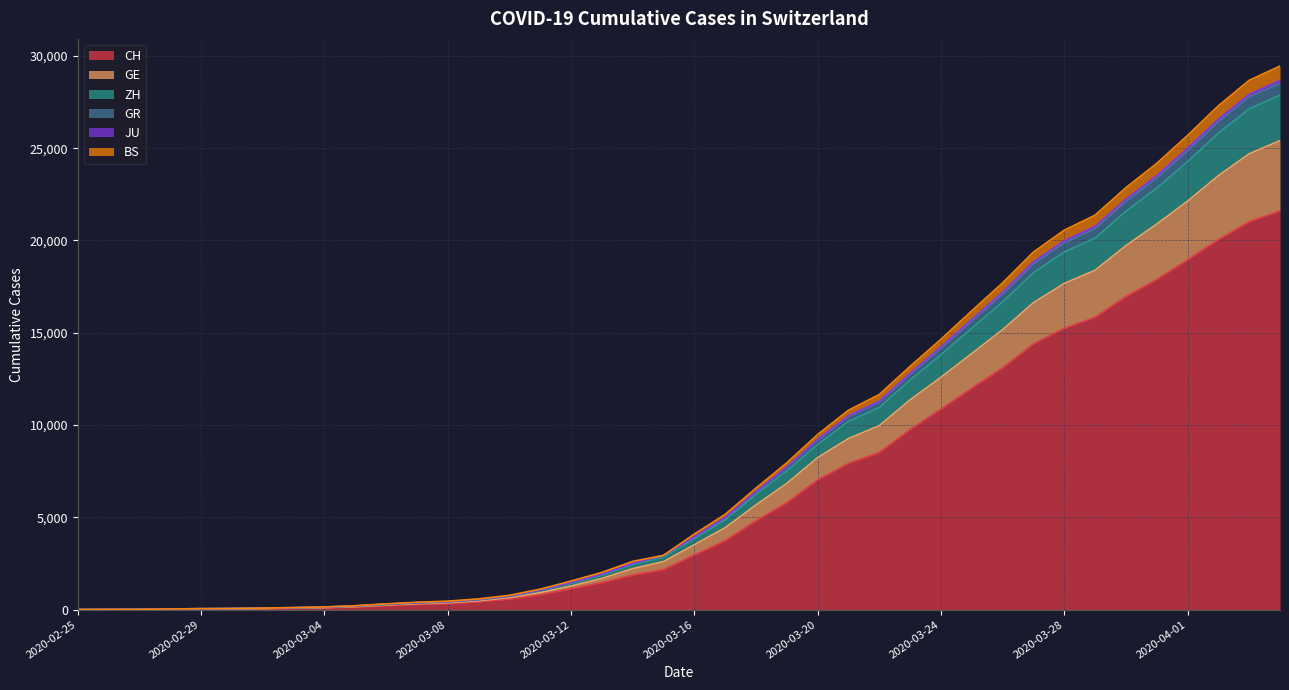

What is the approximate value of BS at 2020-03-05, to the nearest 10?

160